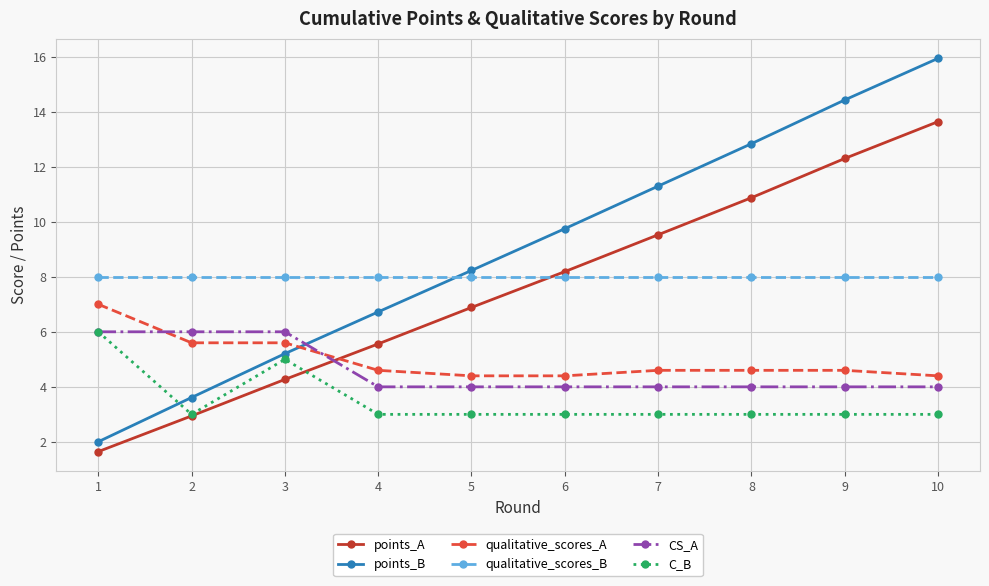

Is the value of points_A at 1 greater than the value of qualitative_scores_A at 6?

No